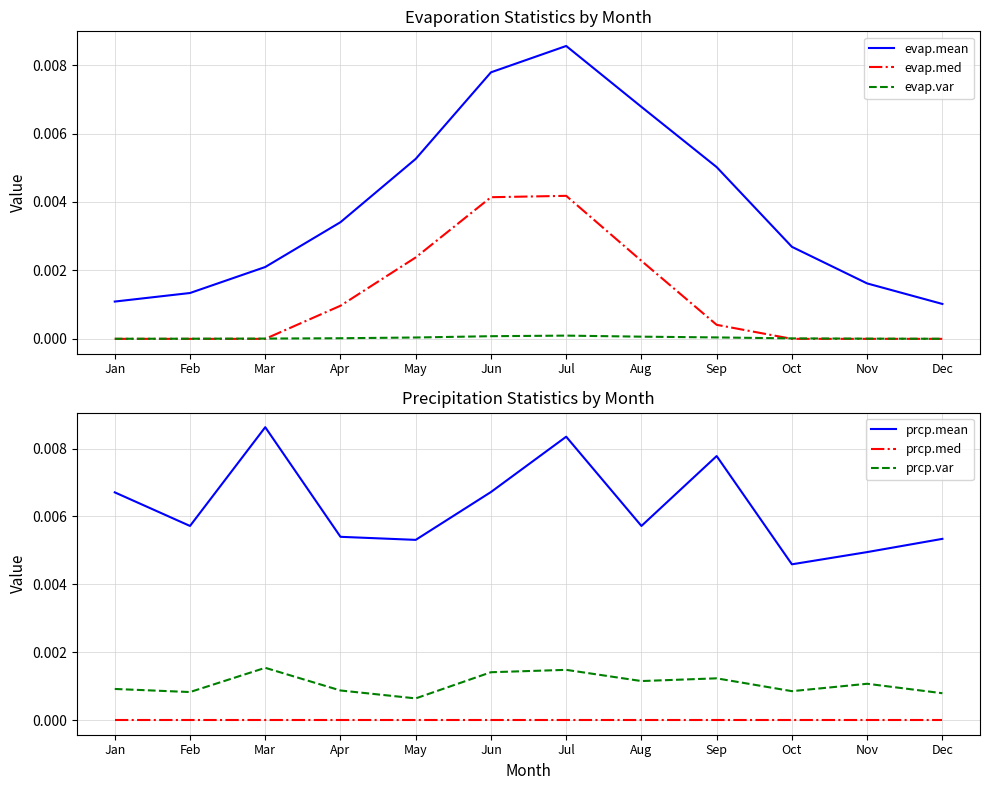

Count the number of data series in this chart.

6